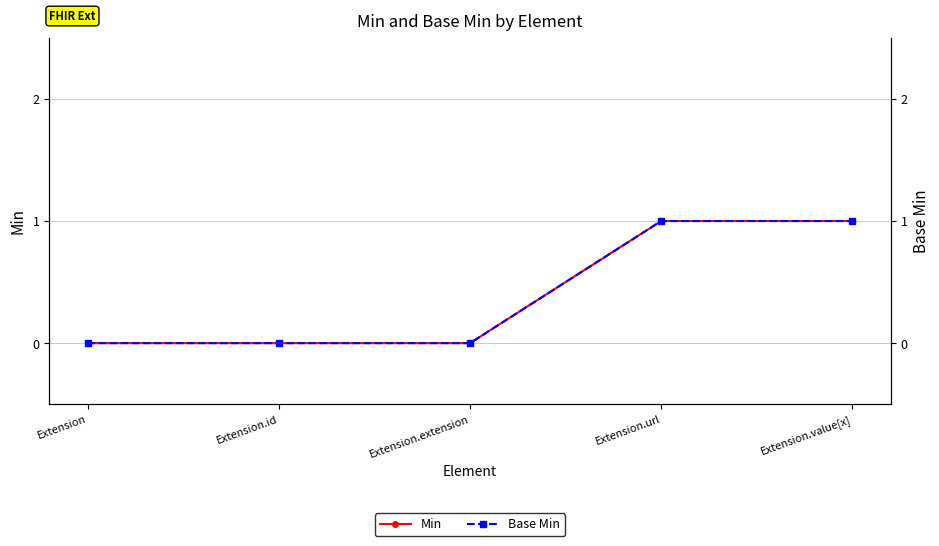

Reading left to right, transcribe all the data shown in this chart.

Min: 0	0	0	1	1
Base Min: 0	0	0	1	1